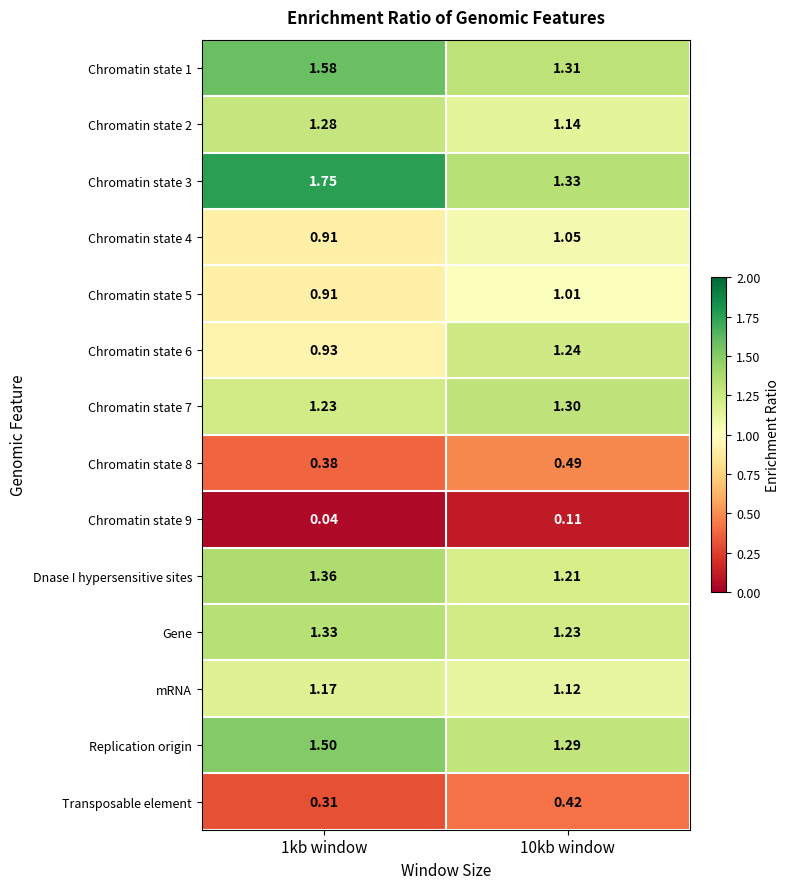

Is the value of Chromatin state 1 at 1kb window greater than the value of Chromatin state 9 at 10kb window?

Yes